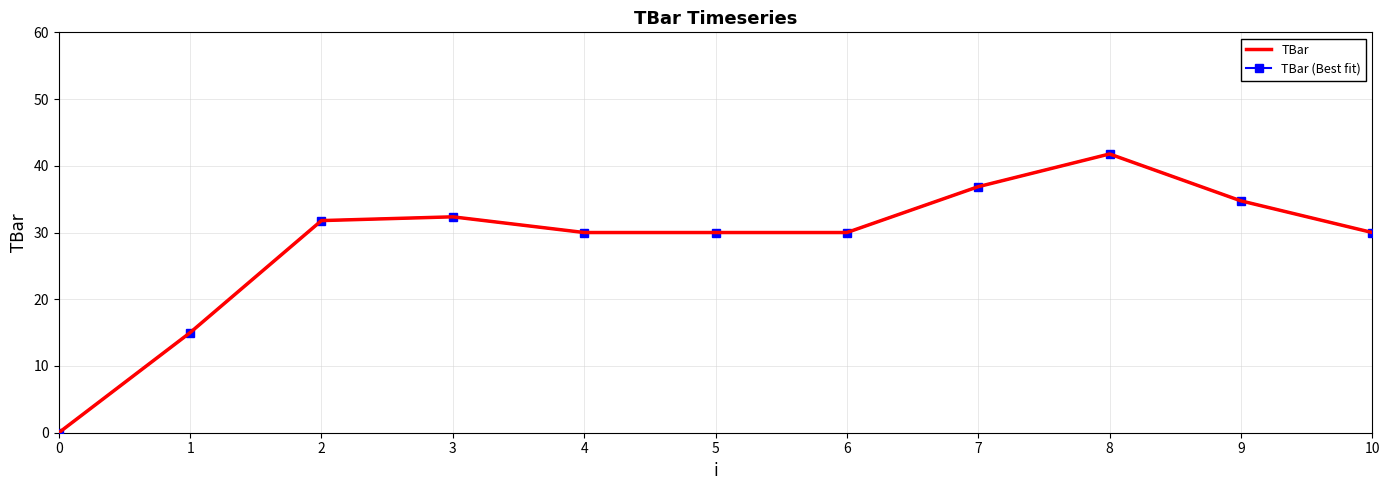

Reading left to right, list all the values displayed in this chart.

TBar: 0=0.0	1=15.0	2=31.8	3=32.4	4=30.0	5=30.0	6=30.0	7=36.9	8=41.8	9=34.7	10=30.0
TBar (Best fit): 0=0.0	1=15.0	2=31.8	3=32.4	4=30.0	5=30.0	6=30.0	7=36.9	8=41.8	9=34.7	10=30.0